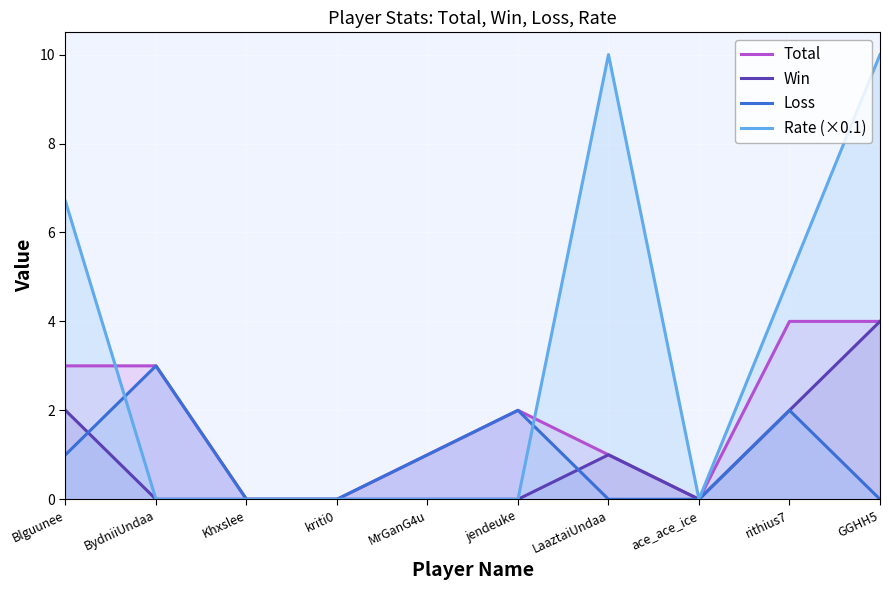

Is it true that Loss equals 0.9 at jendeuke?

False